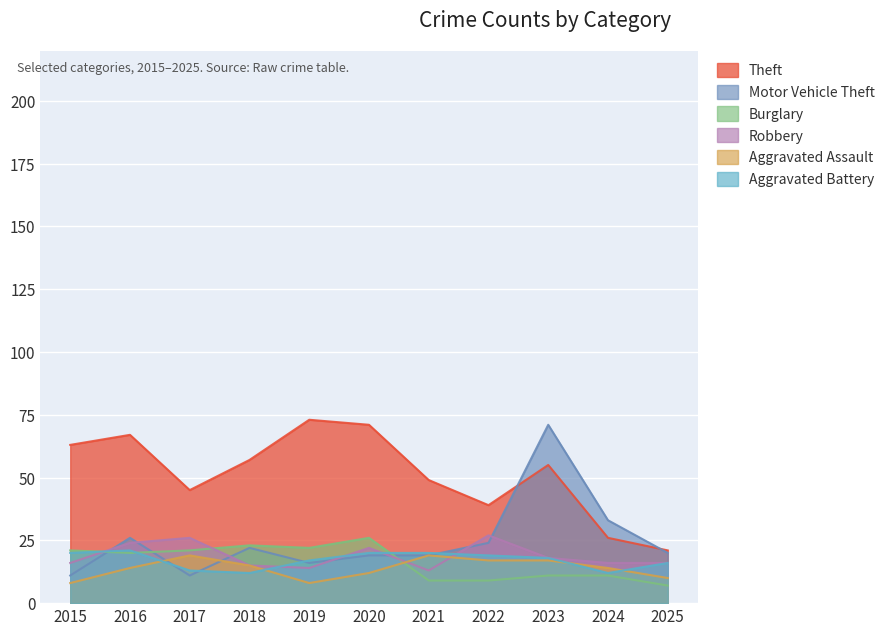

What are all the series names shown in the legend?

Theft, Motor Vehicle Theft, Burglary, Robbery, Aggravated Assault, Aggravated Battery